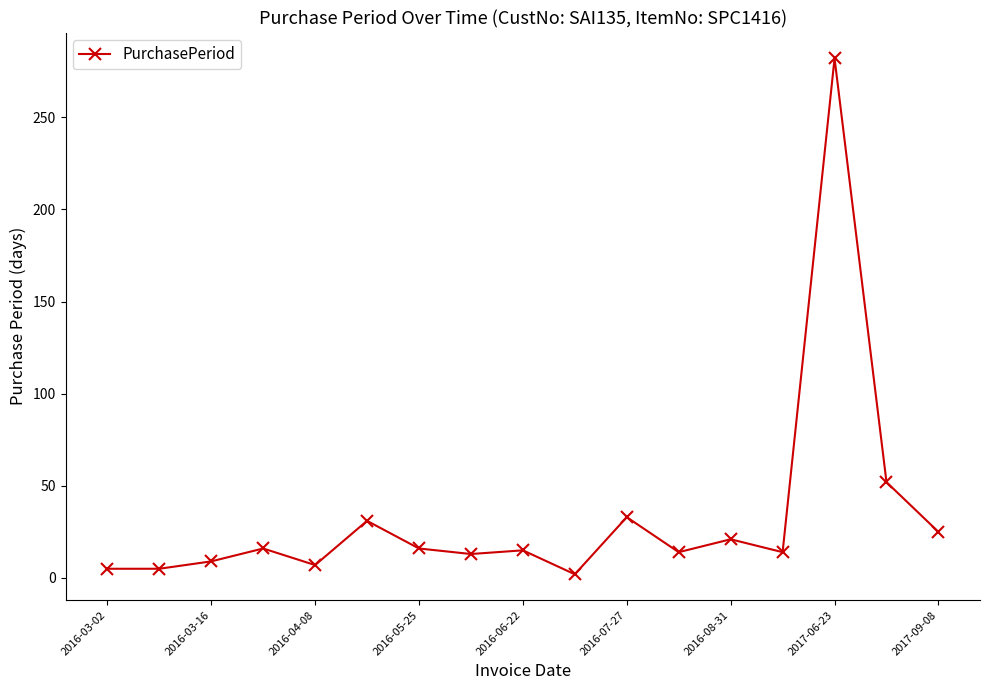

True or false: there are more than 0 points higher than both neighbors.

True